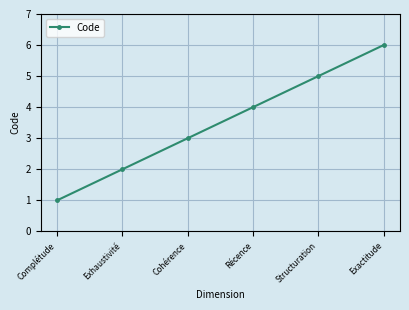

What is the approximate value at Structuration?

5